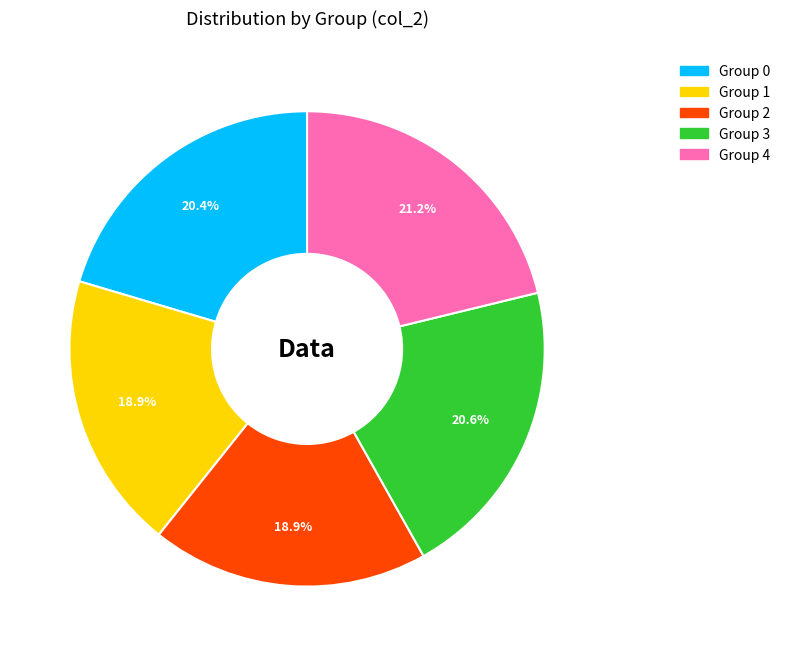

Is Group 1 the majority of the pie?

No